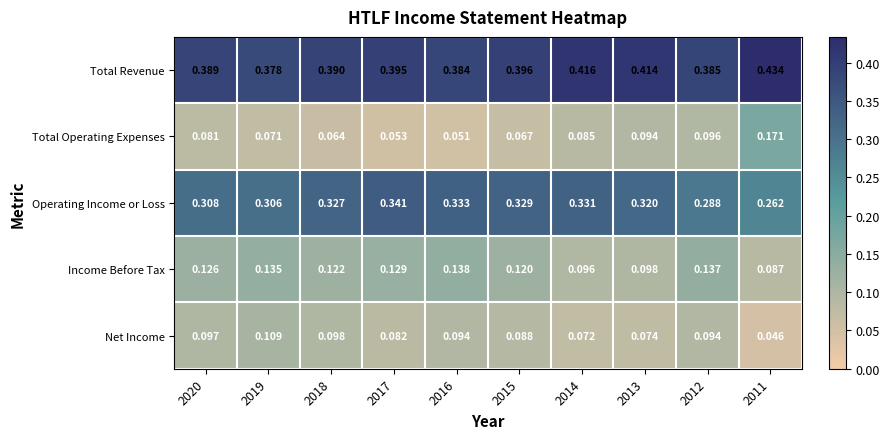

Which series has the largest total across all categories?

Total Revenue